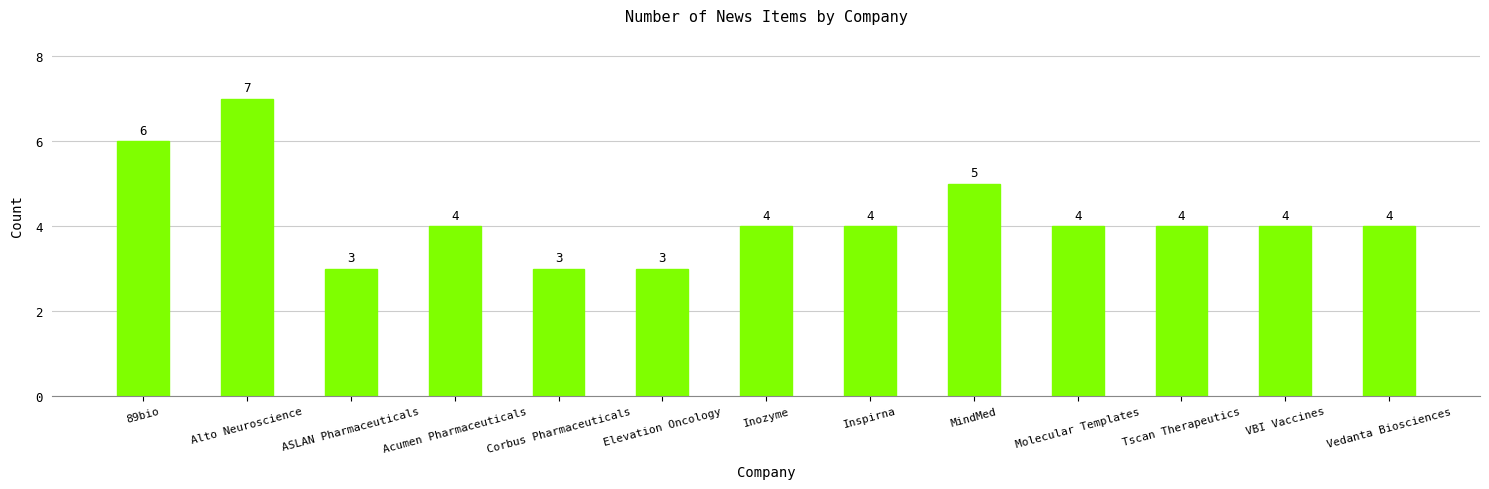

What is the difference between the maximum and minimum values?

4